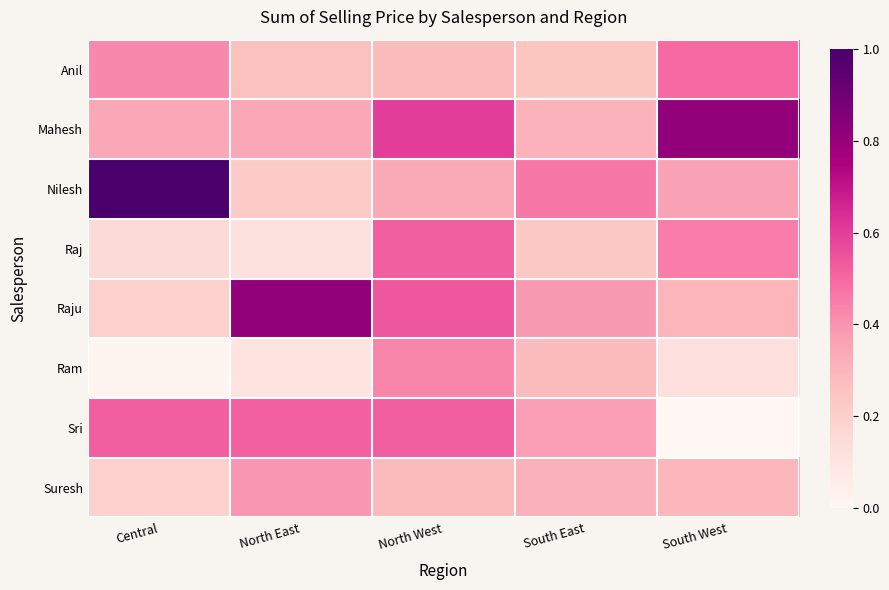

Reading left to right, extract all data points from this chart.

Anil: Central=0.4	North East=0.3	North West=0.3	South East=0.2	South West=0.5
Mahesh: Central=0.3	North East=0.3	North West=0.6	South East=0.3	South West=0.8
Nilesh: Central=1.0	North East=0.2	North West=0.3	South East=0.5	South West=0.4
Raj: Central=0.2	North East=0.1	North West=0.5	South East=0.2	South West=0.5
Raju: Central=0.2	North East=0.8	North West=0.5	South East=0.4	South West=0.3
Ram: Central=0.0	North East=0.1	North West=0.4	South East=0.3	South West=0.1
Sri: Central=0.5	North East=0.5	North West=0.5	South East=0.4	South West=0.0
Suresh: Central=0.2	North East=0.4	North West=0.3	South East=0.3	South West=0.3